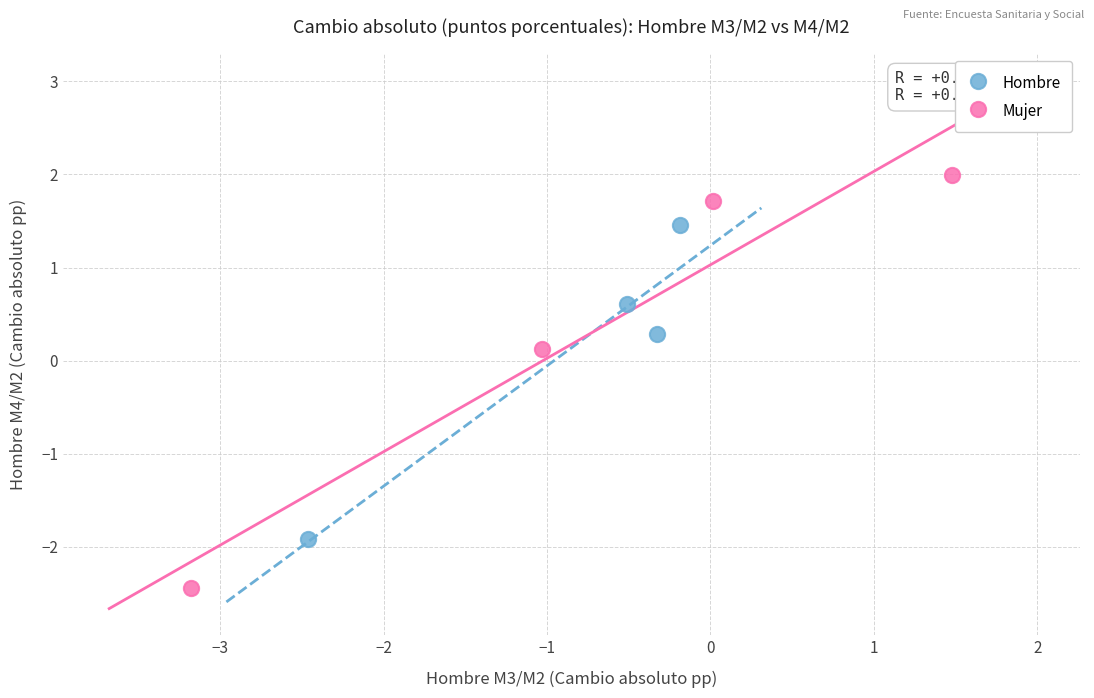

What are all the series names shown in the legend?

Hombre, Mujer